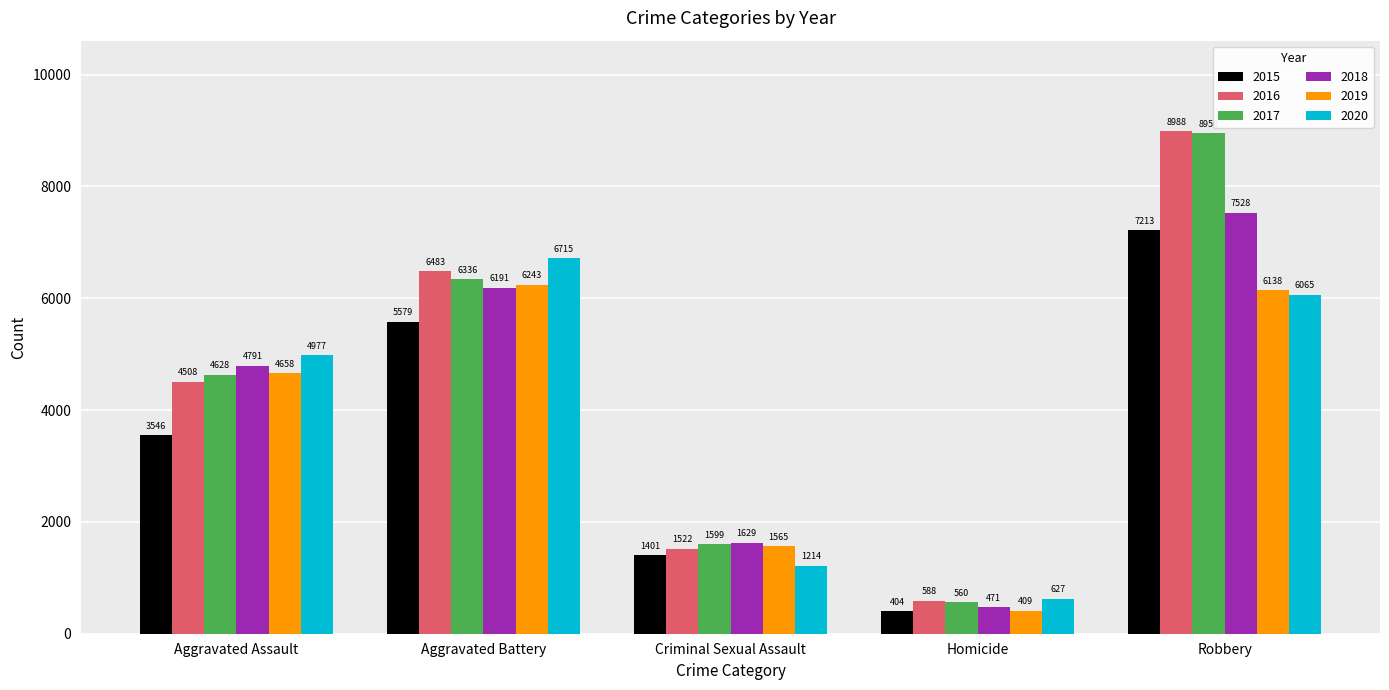

Which label corresponds to the largest value in the chart?

Robbery